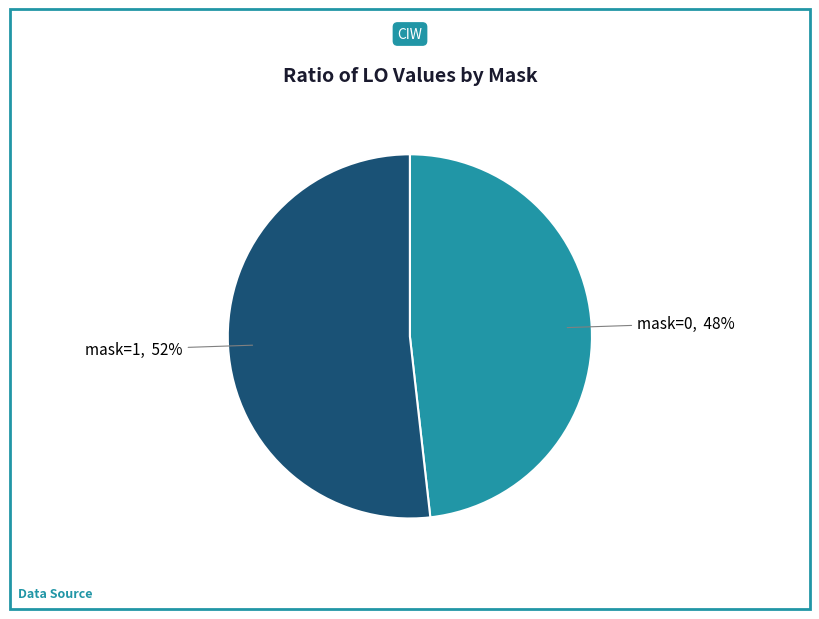

Do mask=1 and mask=0 together represent more than half of the pie?

Yes